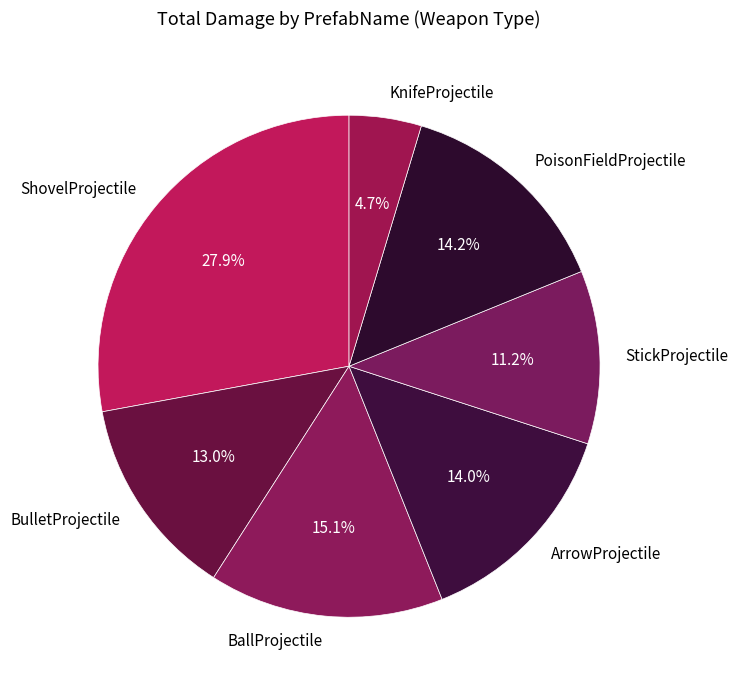

Which has a higher value, BulletProjectile or PoisonFieldProjectile?

PoisonFieldProjectile